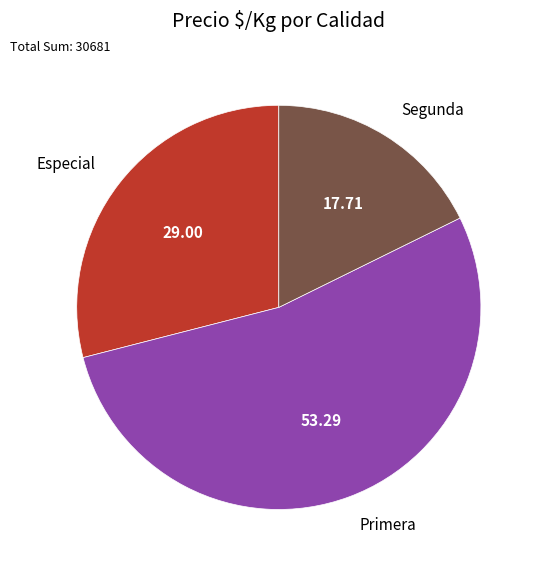

Is there any slice that represents more than half of the pie?

Yes